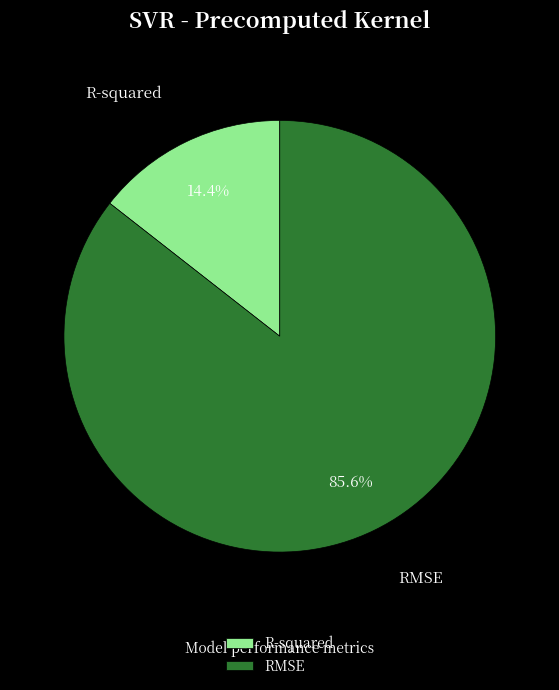

Which has a higher value, RMSE or R-squared?

RMSE